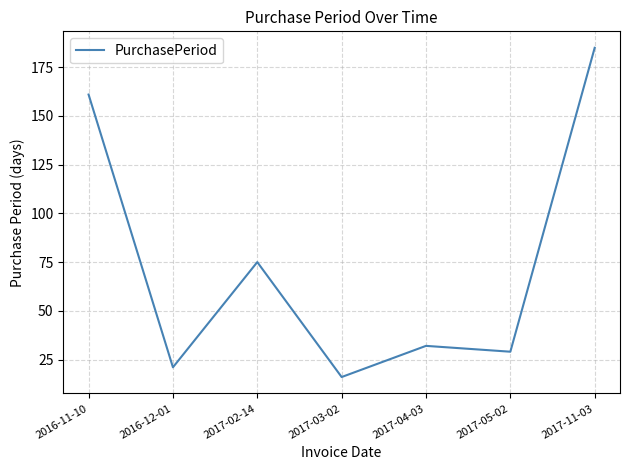

List the labels in order of value, largest first.

2017-11-03, 2016-11-10, 2017-02-14, 2017-04-03, 2017-05-02, 2016-12-01, 2017-03-02